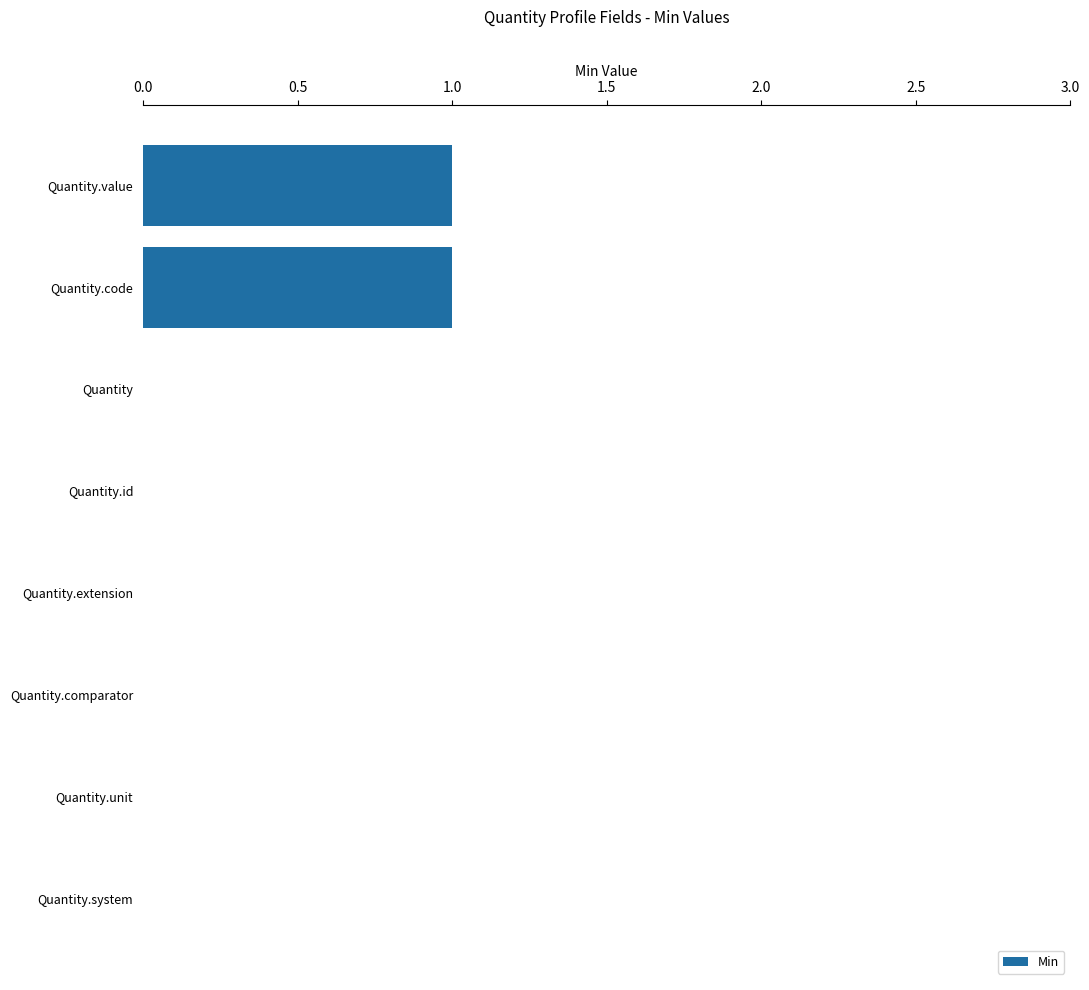

Is it true that the value at Quantity.value is 0?

False